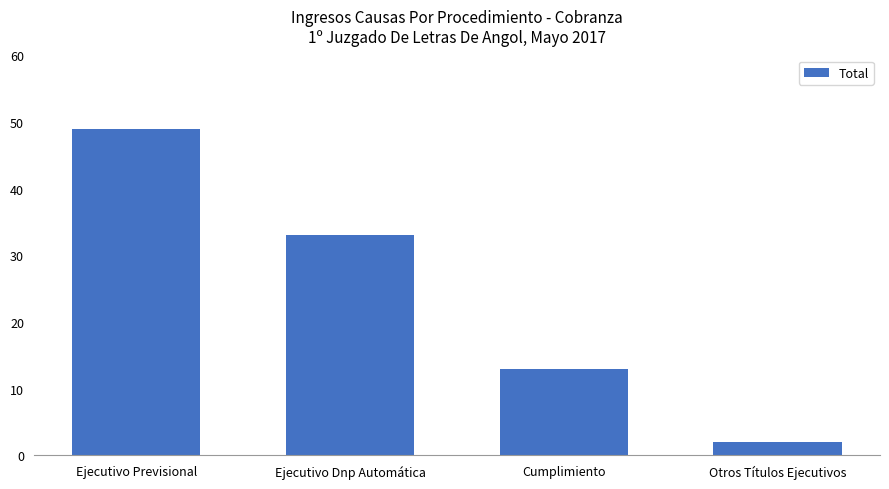

List the labels in order of value, largest first.

Ejecutivo Previsional, Ejecutivo Dnp Automática, Cumplimiento, Otros Títulos Ejecutivos